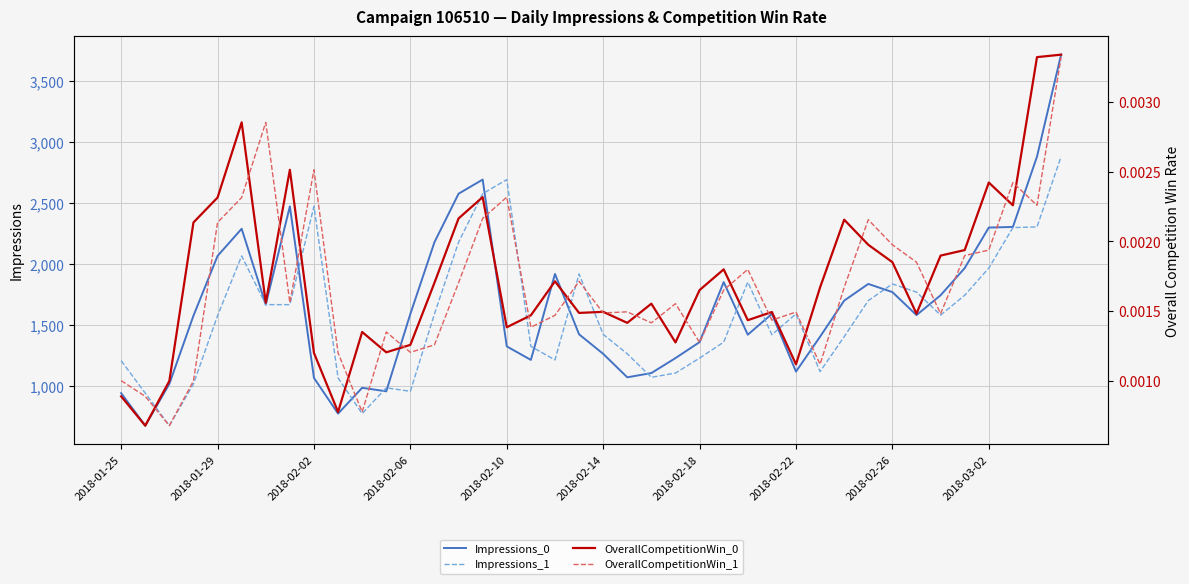

Which series has the widest spread of values?

Impressions_0